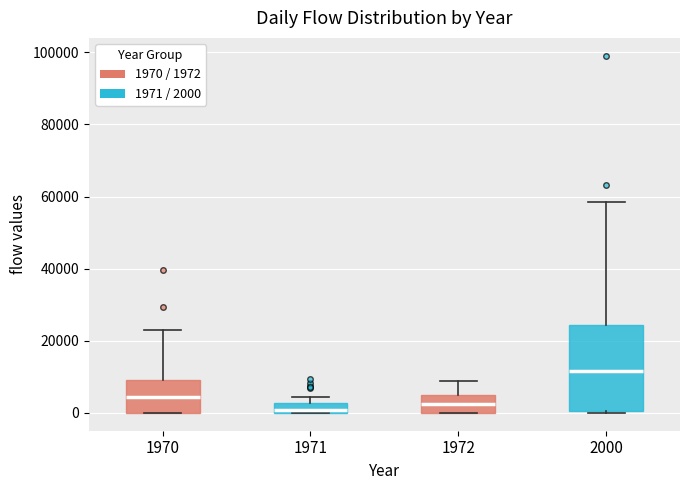

Which box is the tallest, from its lower edge to its upper edge?

2000